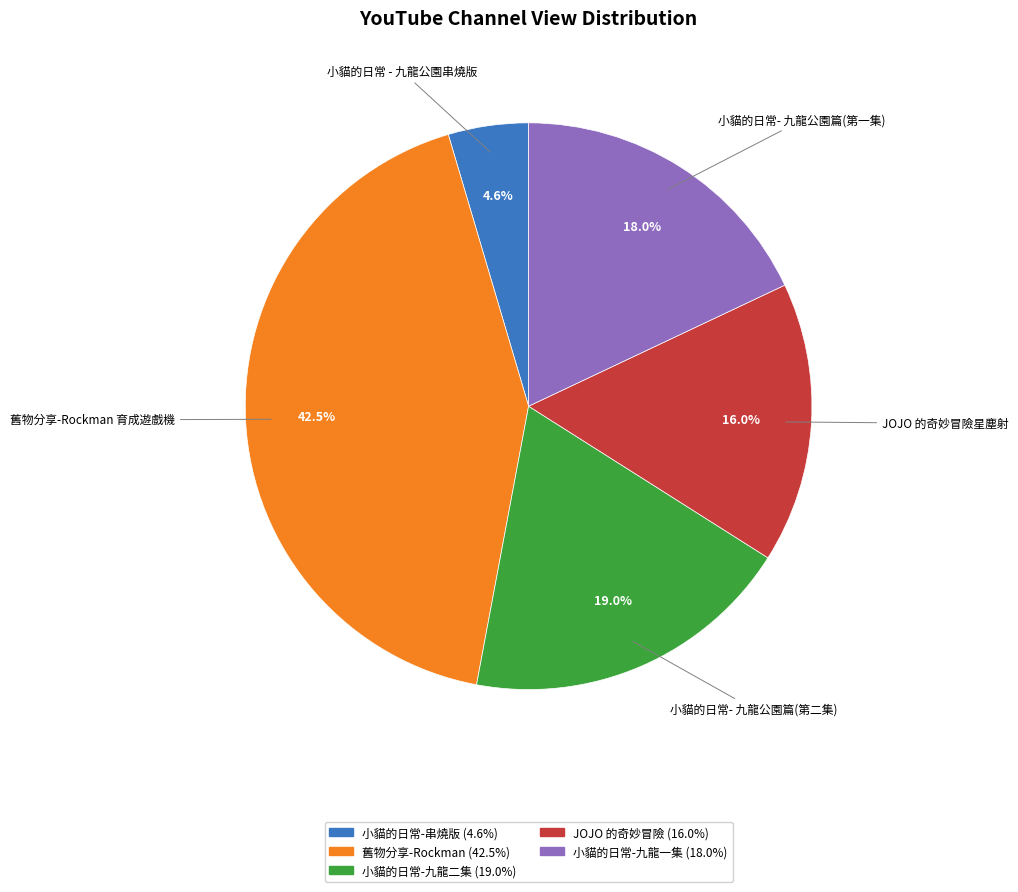

Count the number of slices in the pie.

5